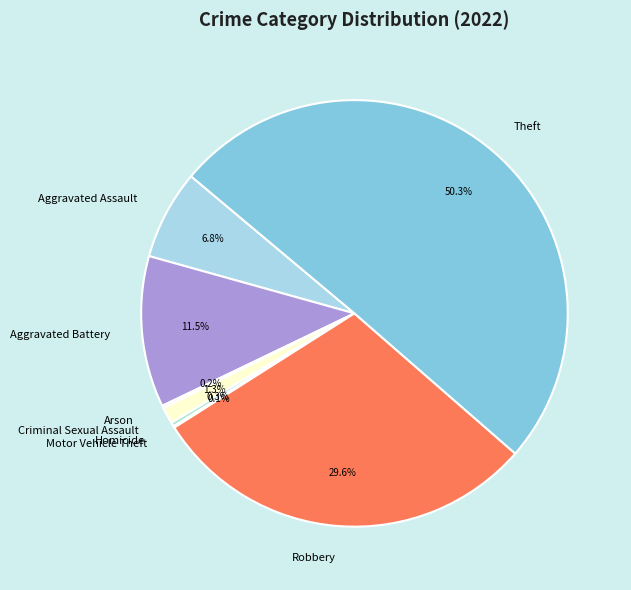

Combined, do Homicide and Aggravated Assault account for over 50%?

No